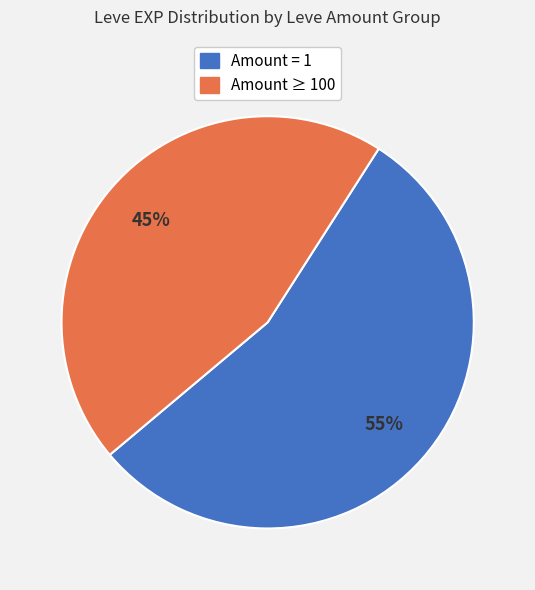

How many slices are in this pie chart?

2